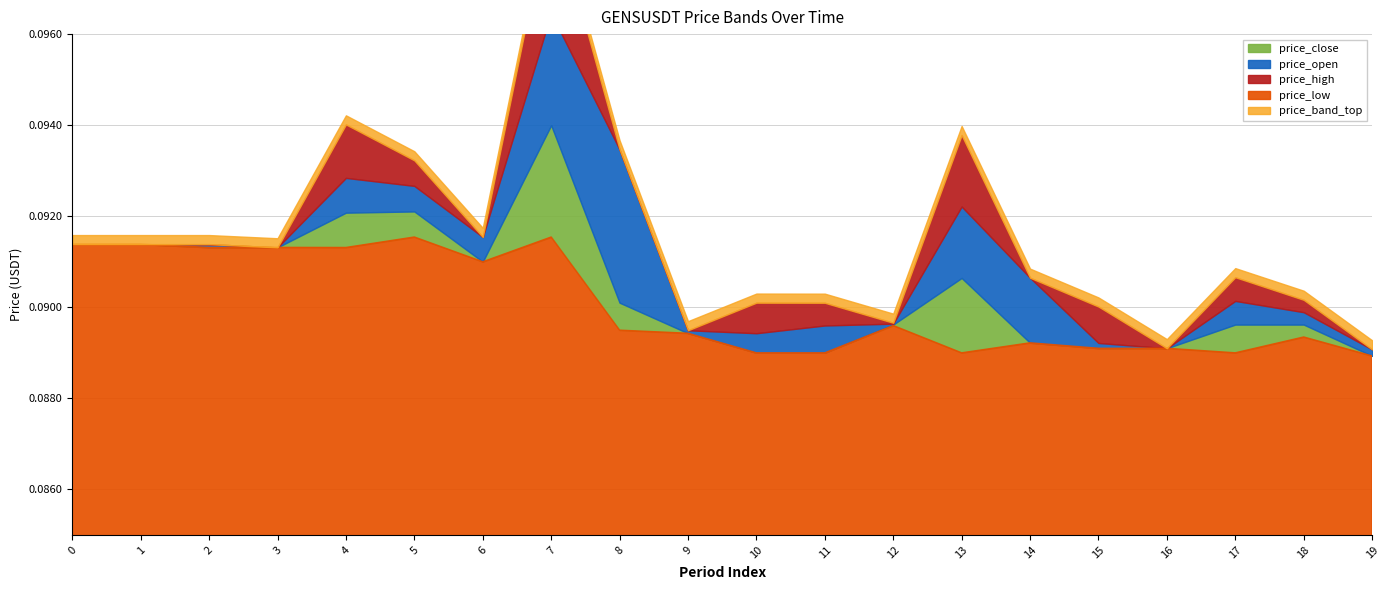

Is the value of price_open at 3 greater than the value of price_close at 9?

Yes